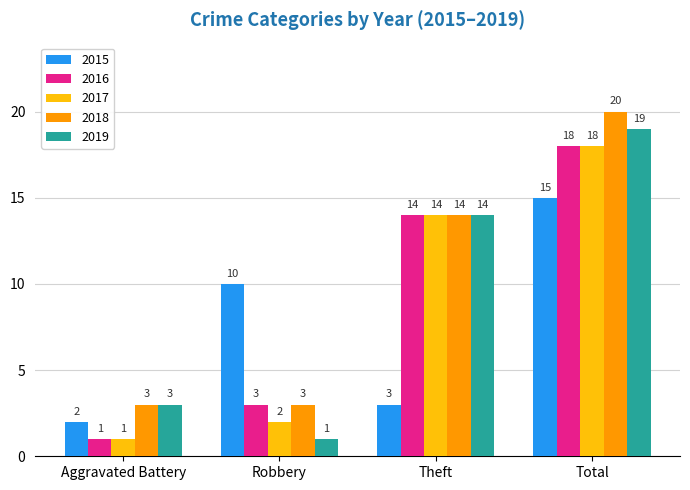

How many 2019 values are between 3 and 19?

3